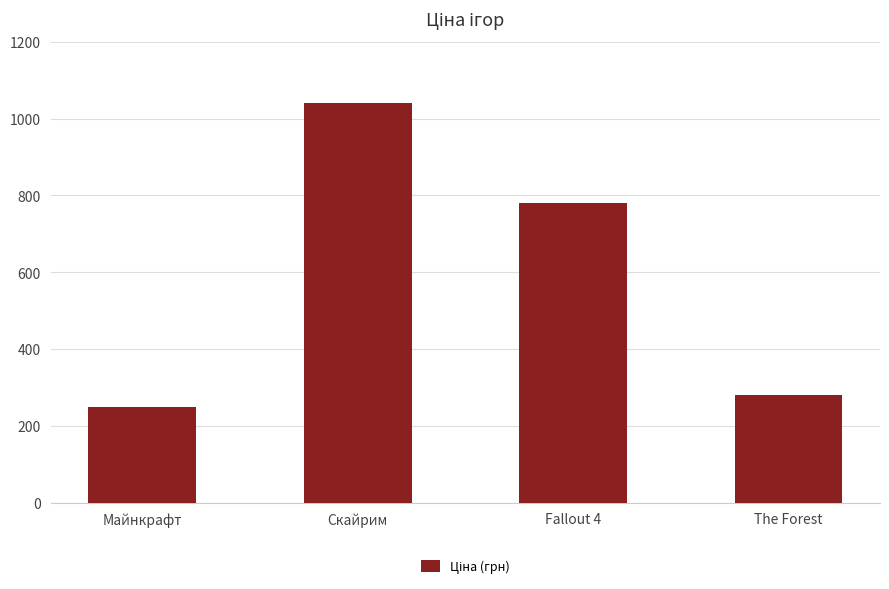

Read the value at Fallout 4, to the nearest 100.

800